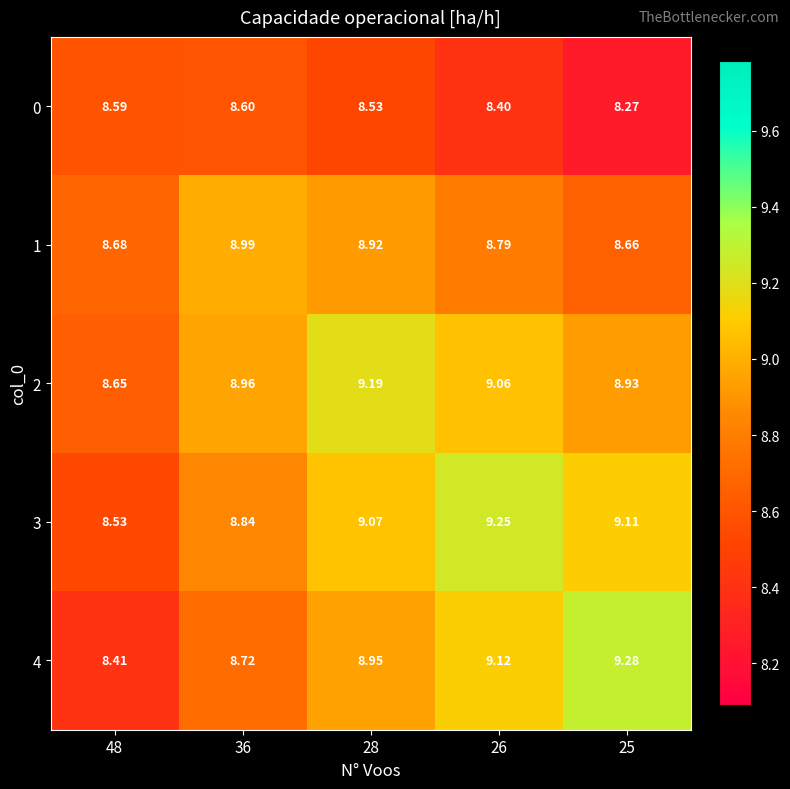

Is the value of 2 at 28 greater than the value of 4 at 26?

Yes